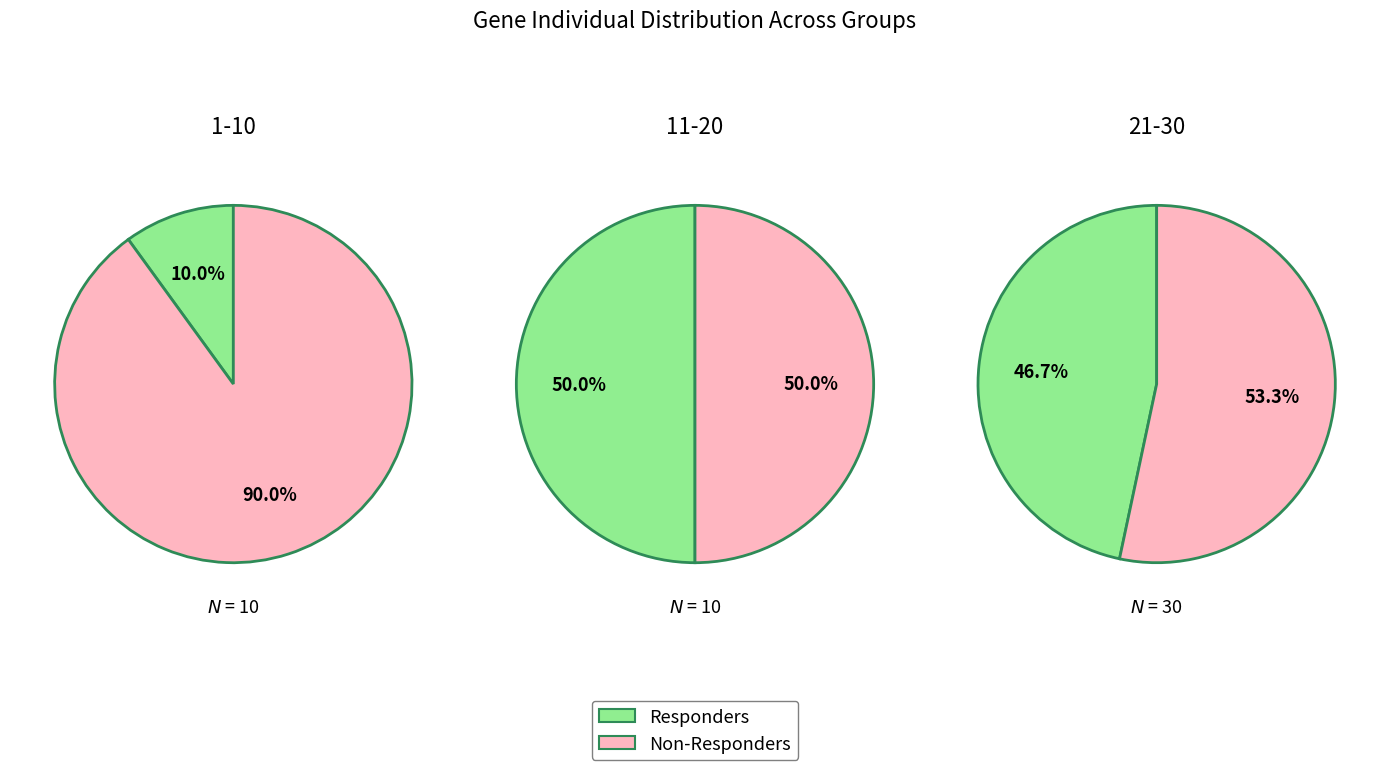

Which series has the widest spread of values?

Responders